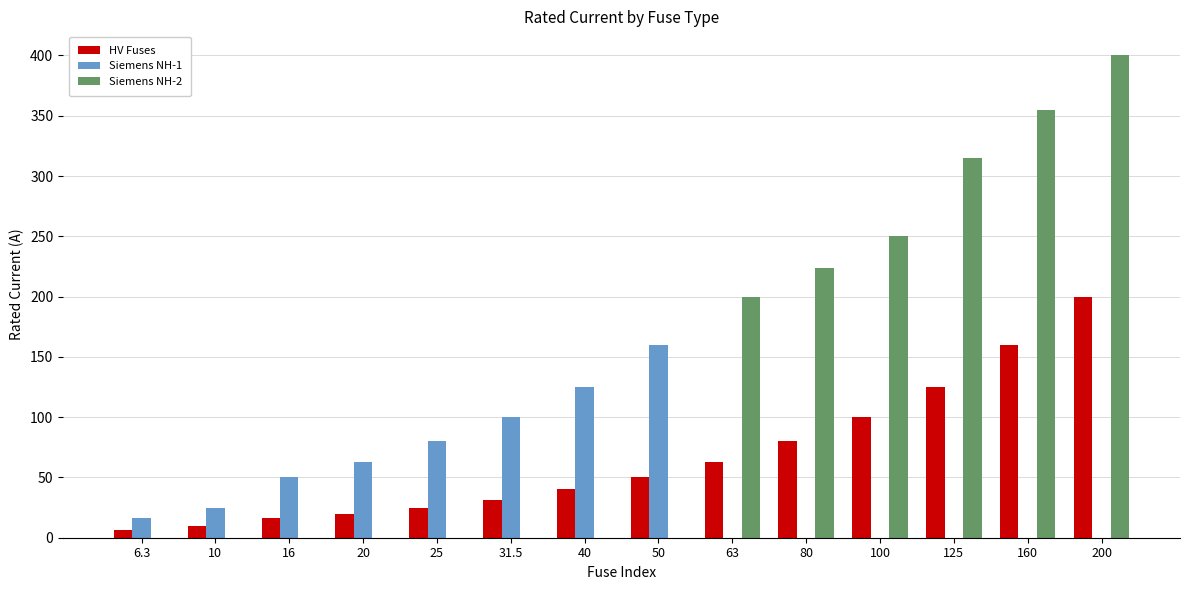

What is the highest value of the Siemens NH-2 series?

400.0